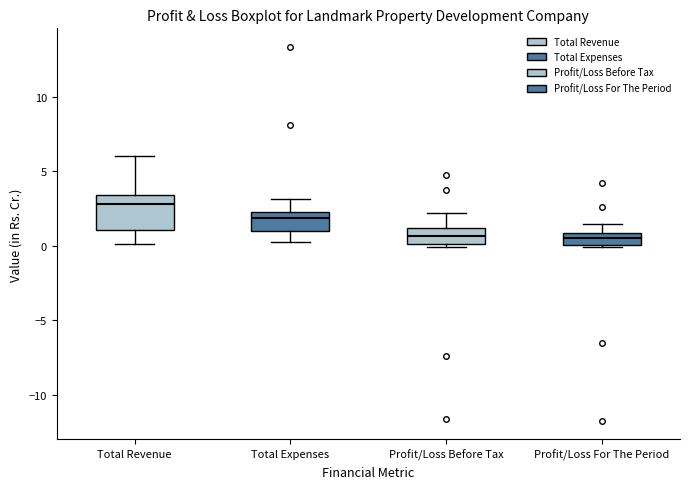

Reading left to right, read every box against the y-axis: the position of its median line, the range the box covers, and the ends of its whiskers. The values are not printed on the chart, so give them approximately, as read against the axis.

Total Revenue: median 3.0, box 1.0 to 3.5, whiskers 0.0 to 6.0
Total Expenses: median 2.0, box 1.0 to 2.5, whiskers 0.0 to 3.0
Profit/Loss Before Tax: median 0.5, box 0.0 to 1.0, whiskers 0.0 (just below the box's lower edge) to 2.0
Profit/Loss For The Period: median 0.5, box 0.0 to 1.0, whiskers 0.0 (just below the box's lower edge) to 1.5